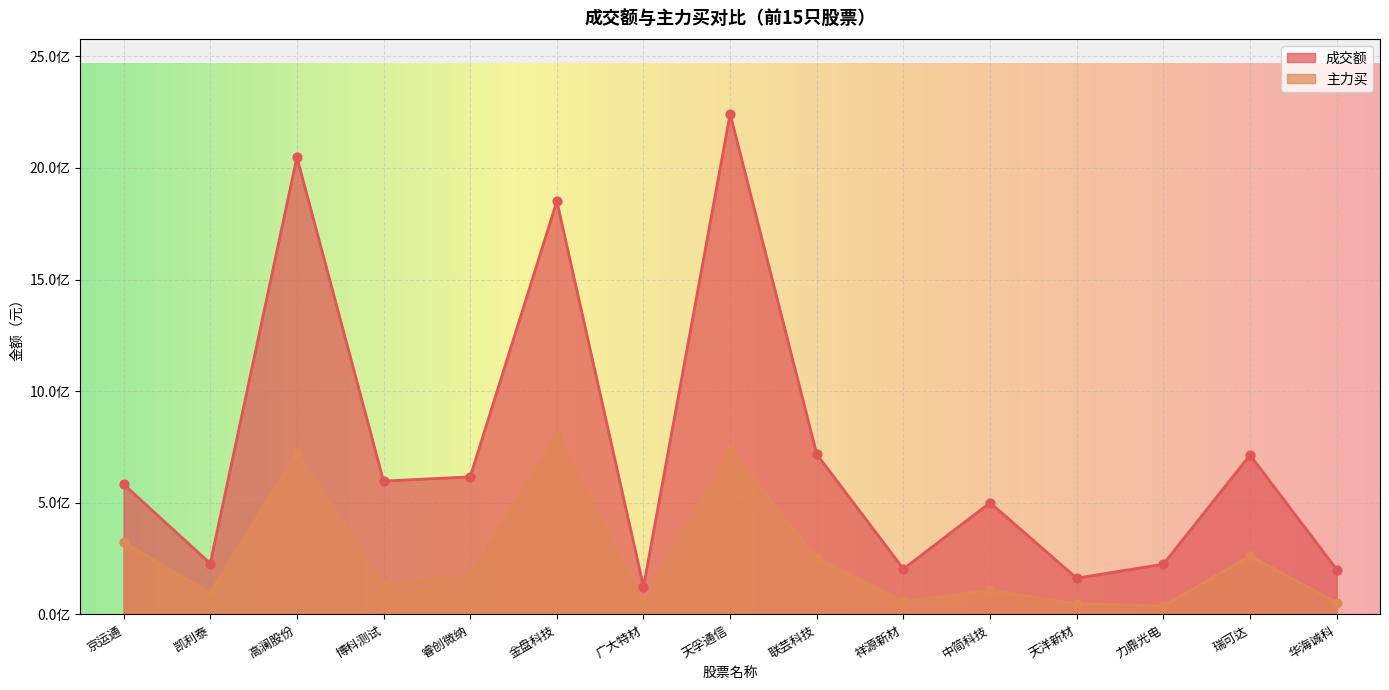

Which series contains the lowest Y value?

主力买